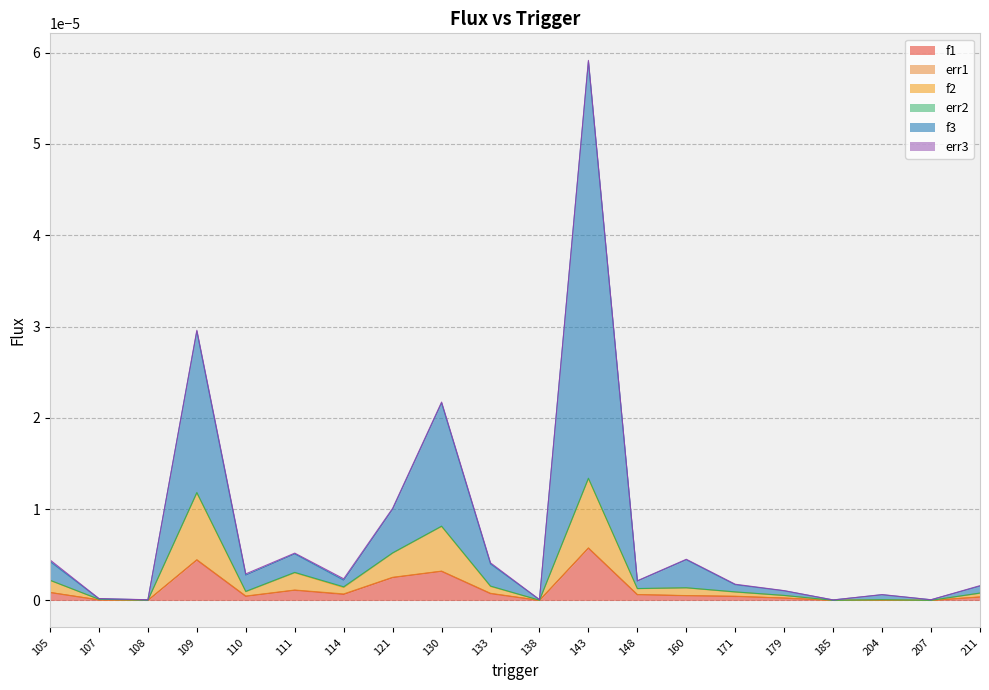

True or false: f3 and f2 intersect in this chart.

False